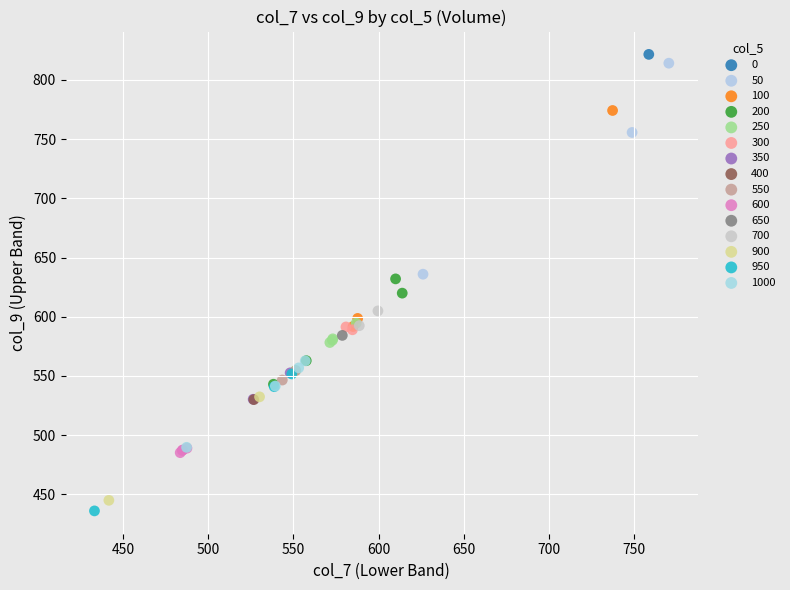

What are all the series names shown in the legend?

0, 50, 100, 200, 250, 300, 350, 400, 550, 600, 650, 700, 900, 950, 1000